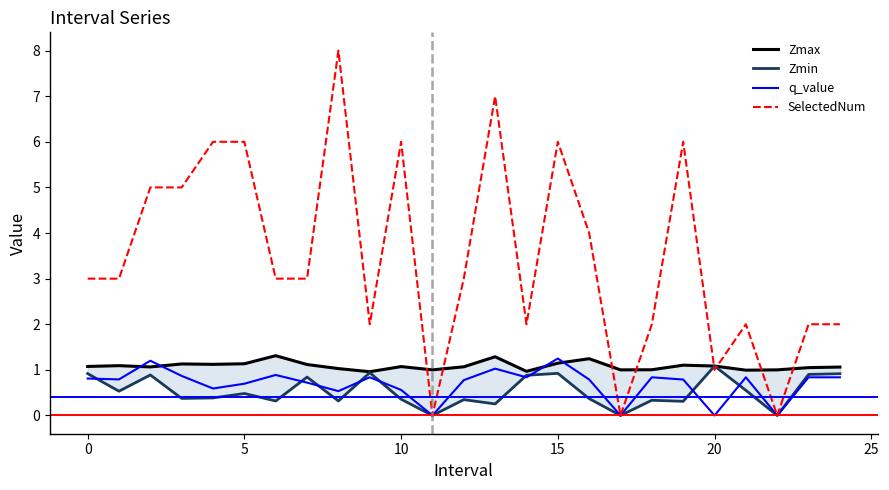

What is the maximum value for q_value?

1.2